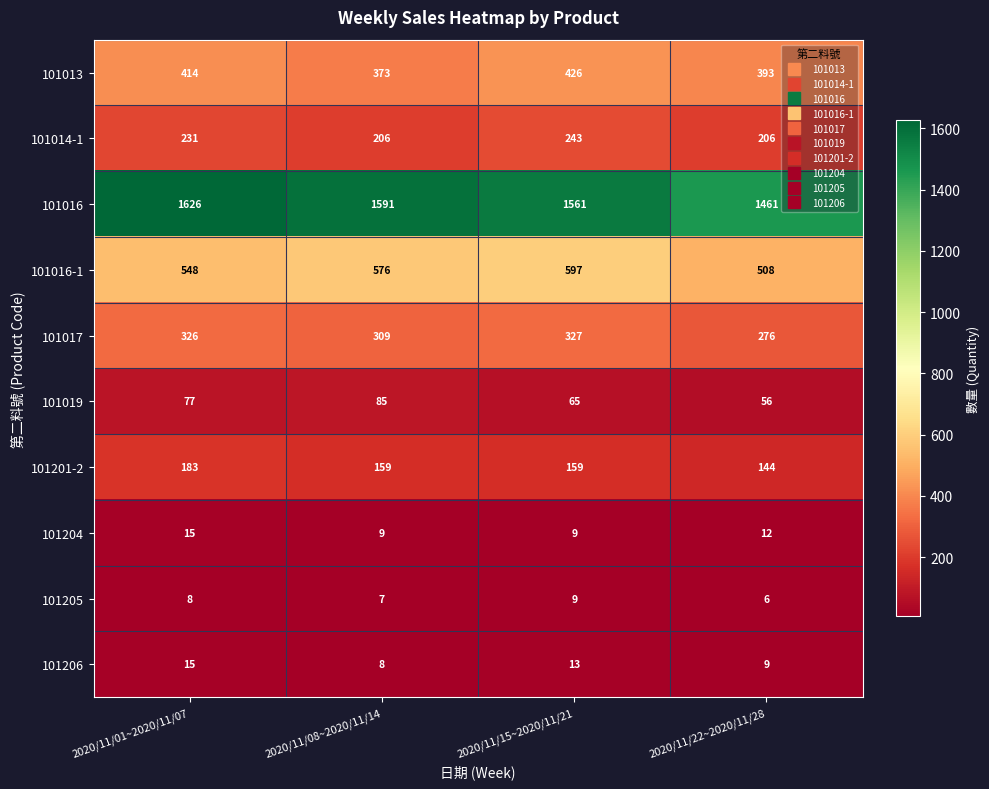

What is the smallest value displayed?

6